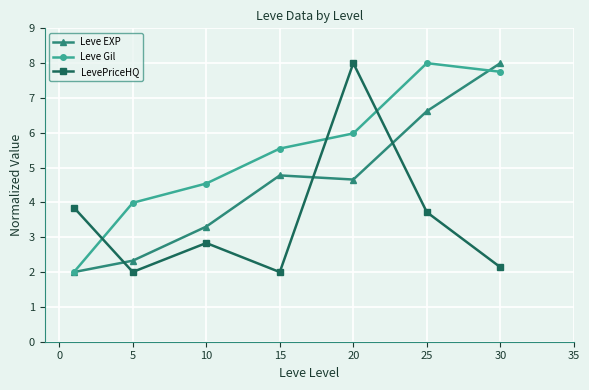

How many series are shown in this chart?

3